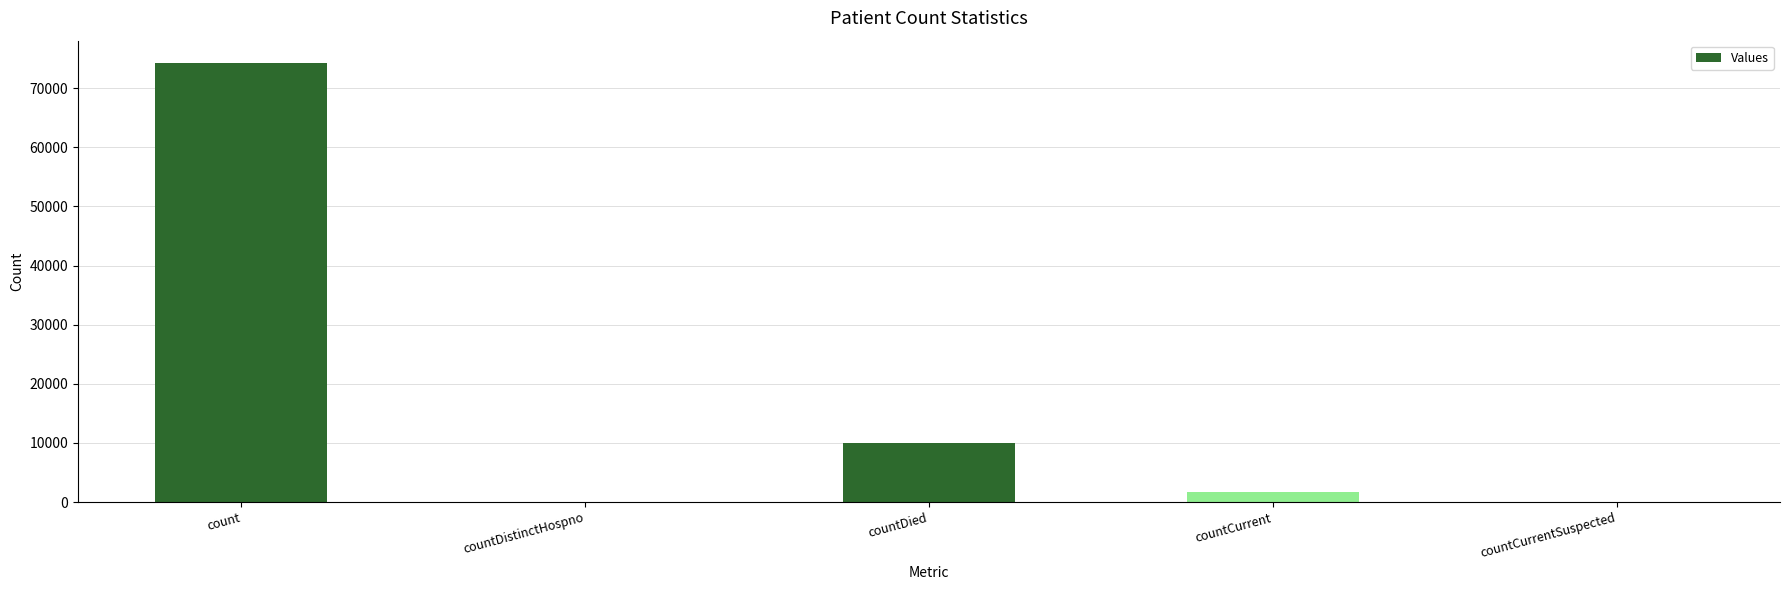

What is the average value?

17206